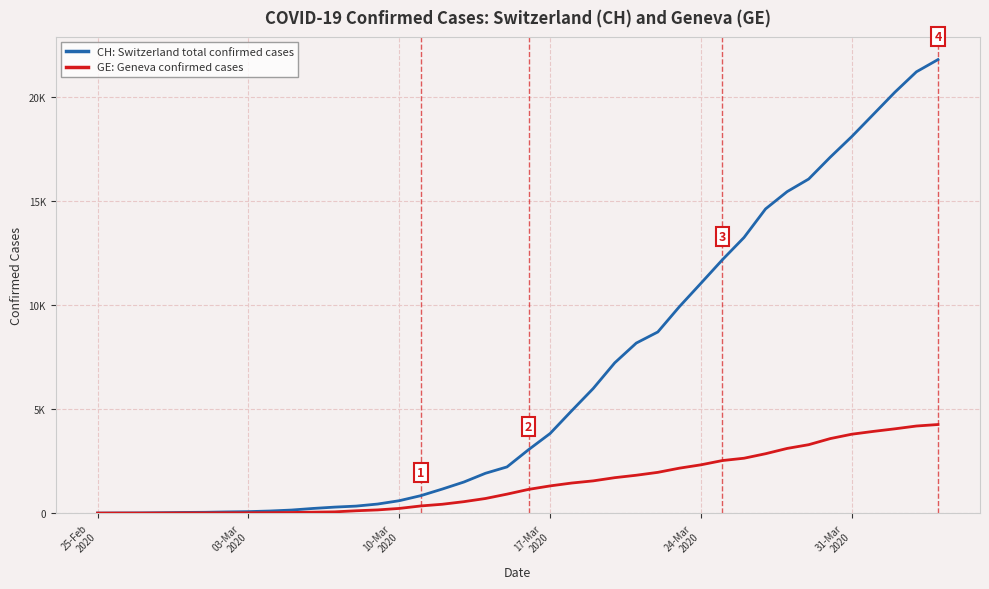

Rank the series by their average value, from lowest to highest.

GE: Geneva confirmed cases, CH: Switzerland total confirmed cases